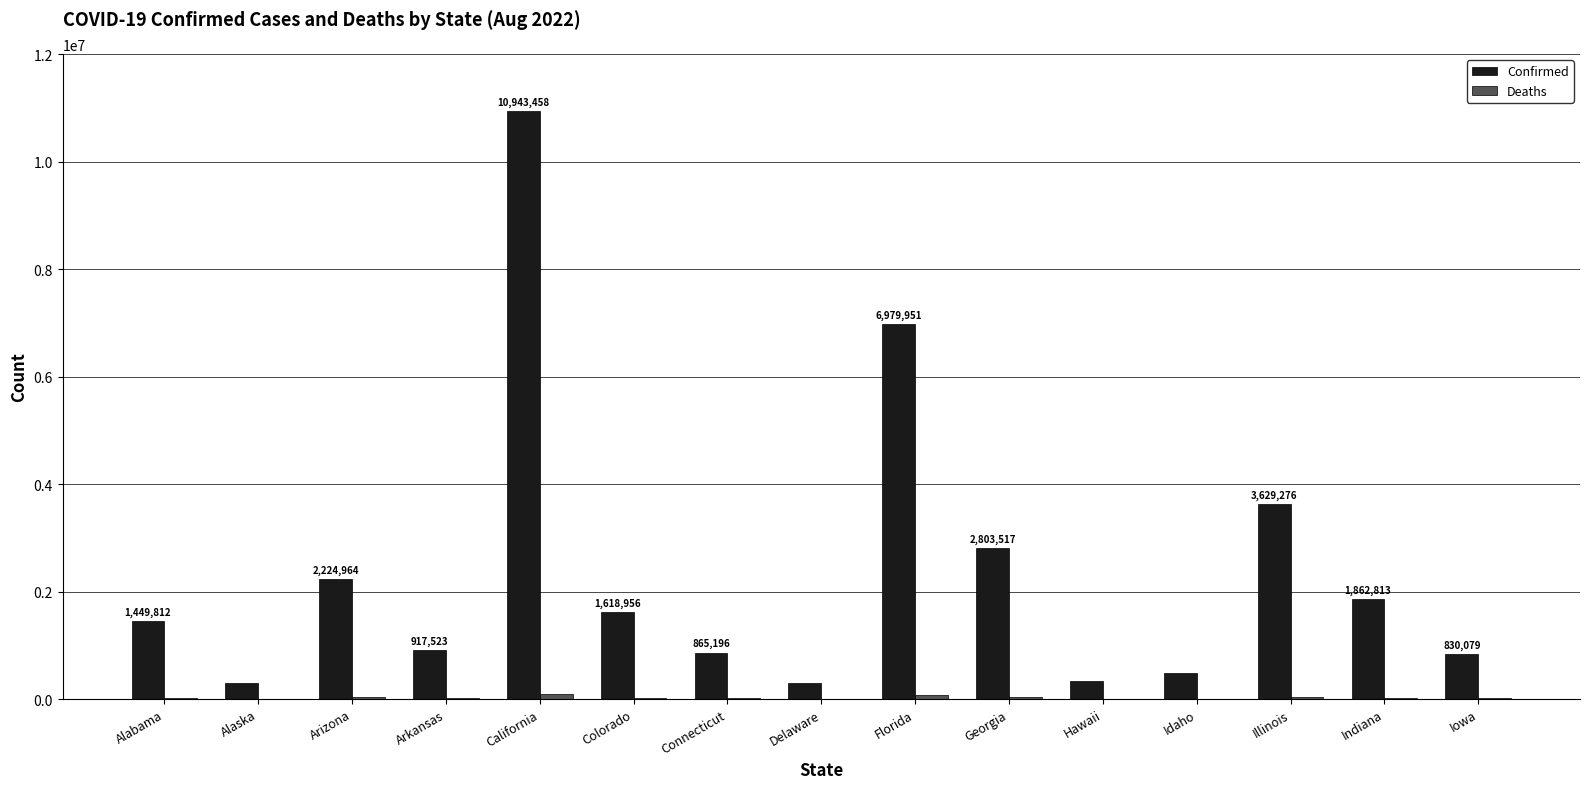

At which label is Confirmed closest to 5616245?

Florida